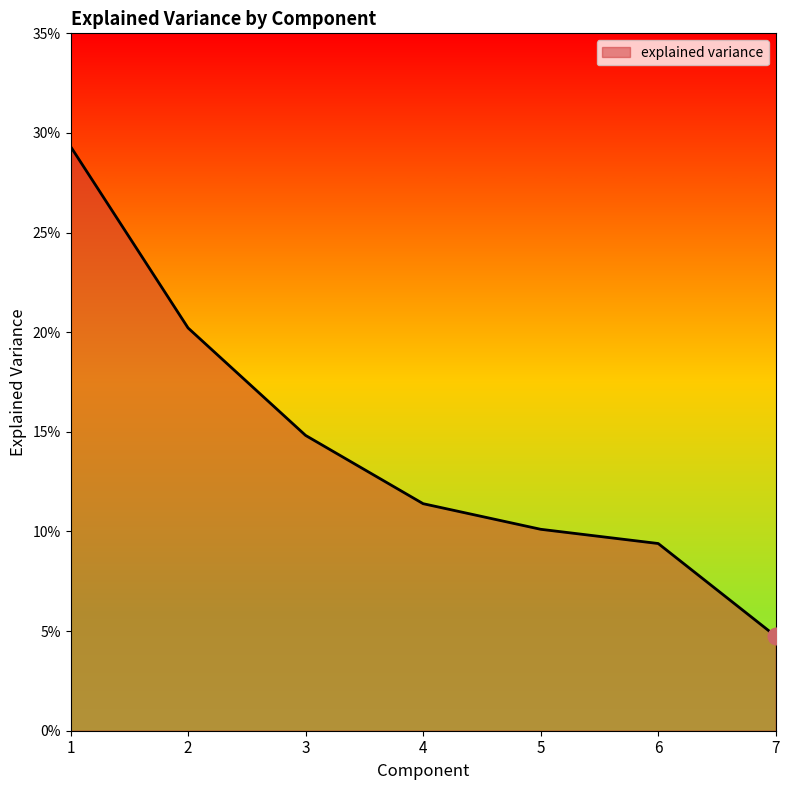

What is the sum of all values?

1.0